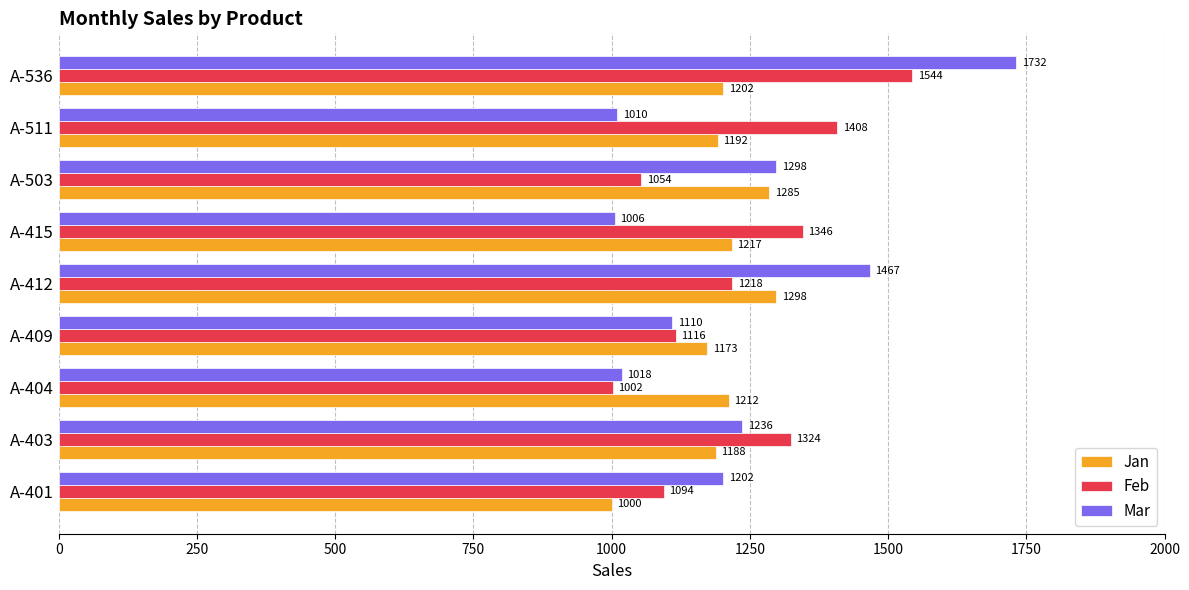

Is it true that Feb equals 1054 at A-503?

True